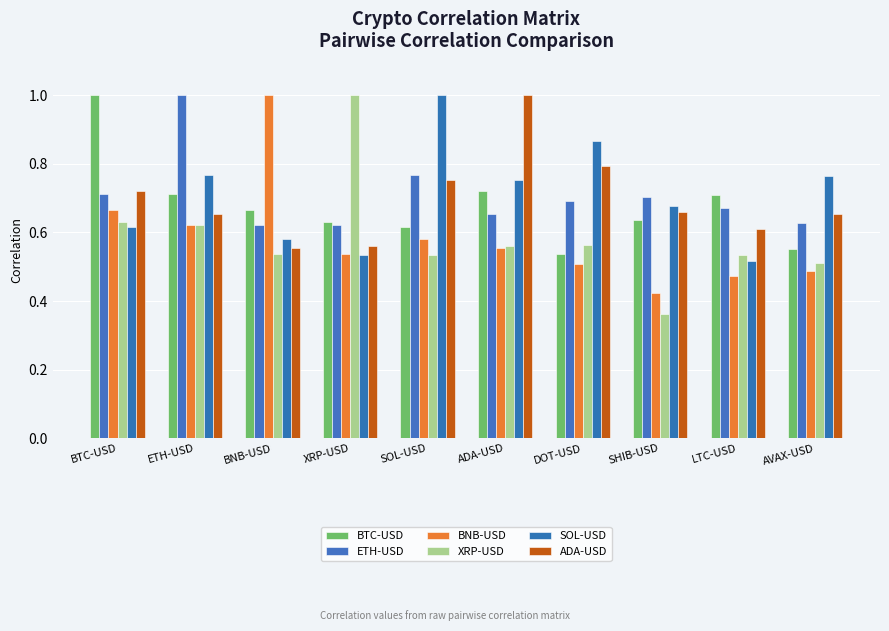

What is the label of the 10th bar from the right?

BTC-USD